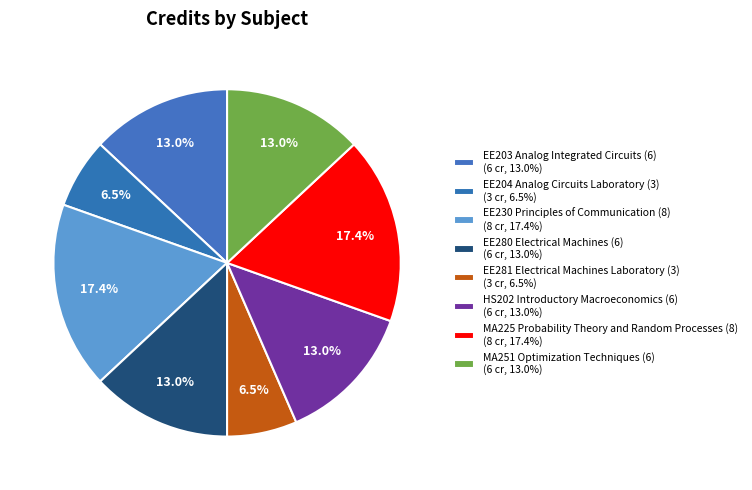

How many segments does this pie chart have?

8